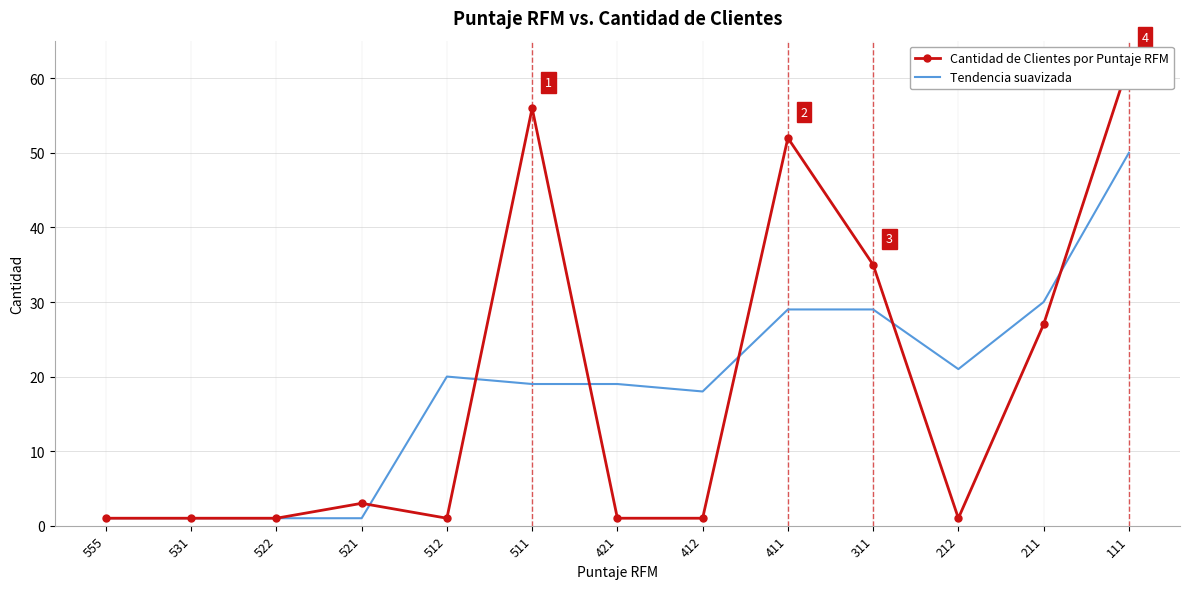

Where is Cantidad de Clientes por Puntaje RFM nearest to the value 31?

311